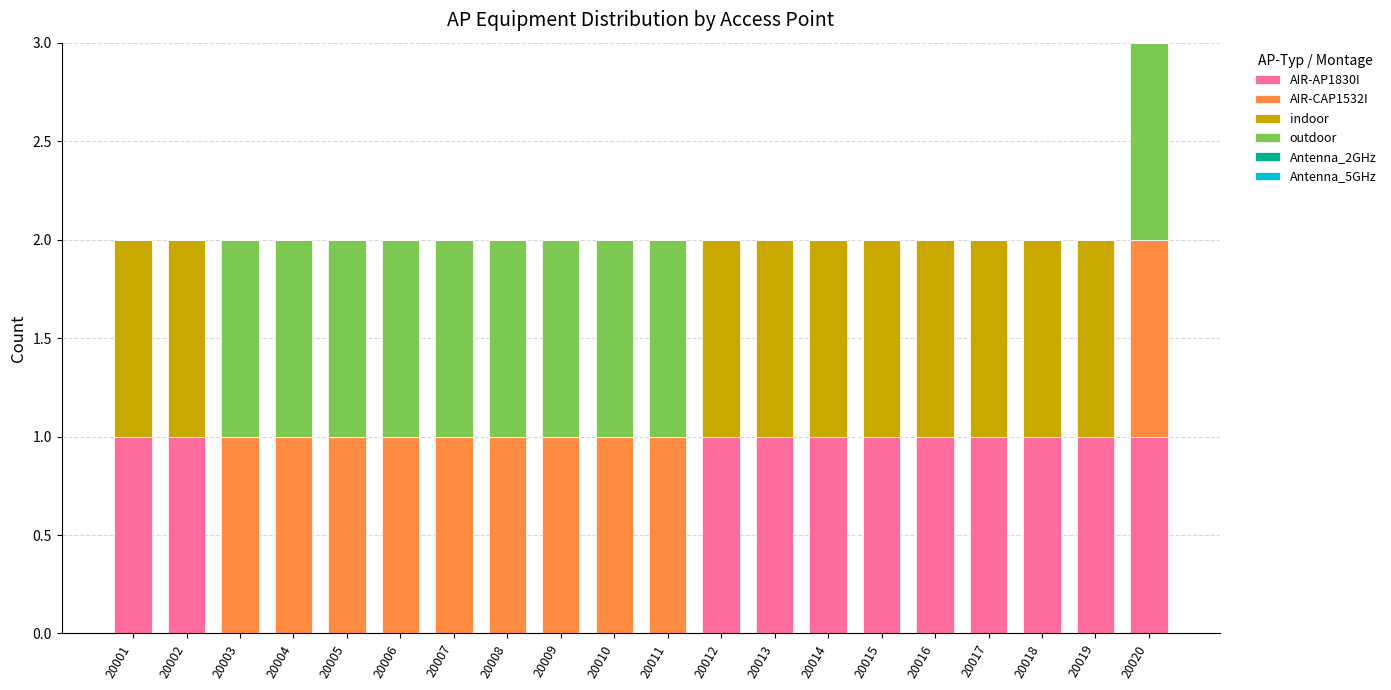

What is the total value across all series at 20002?

2